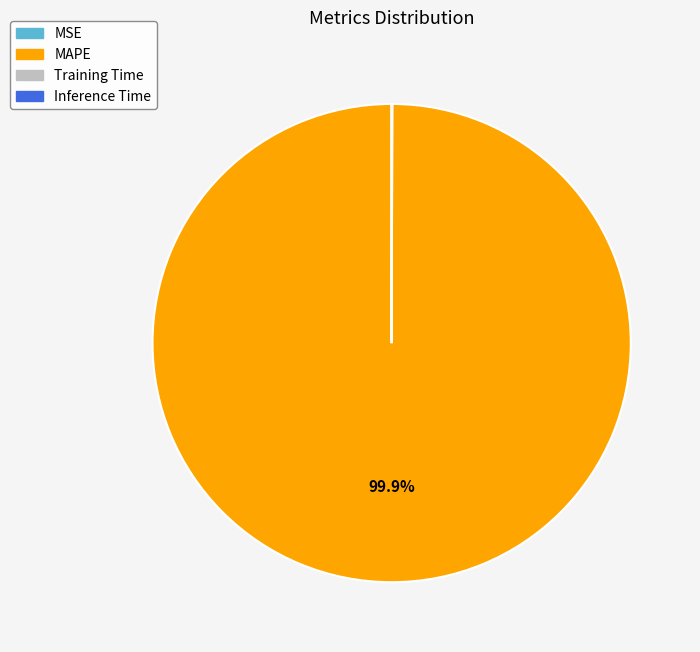

Which category has the biggest portion of the pie?

MAPE